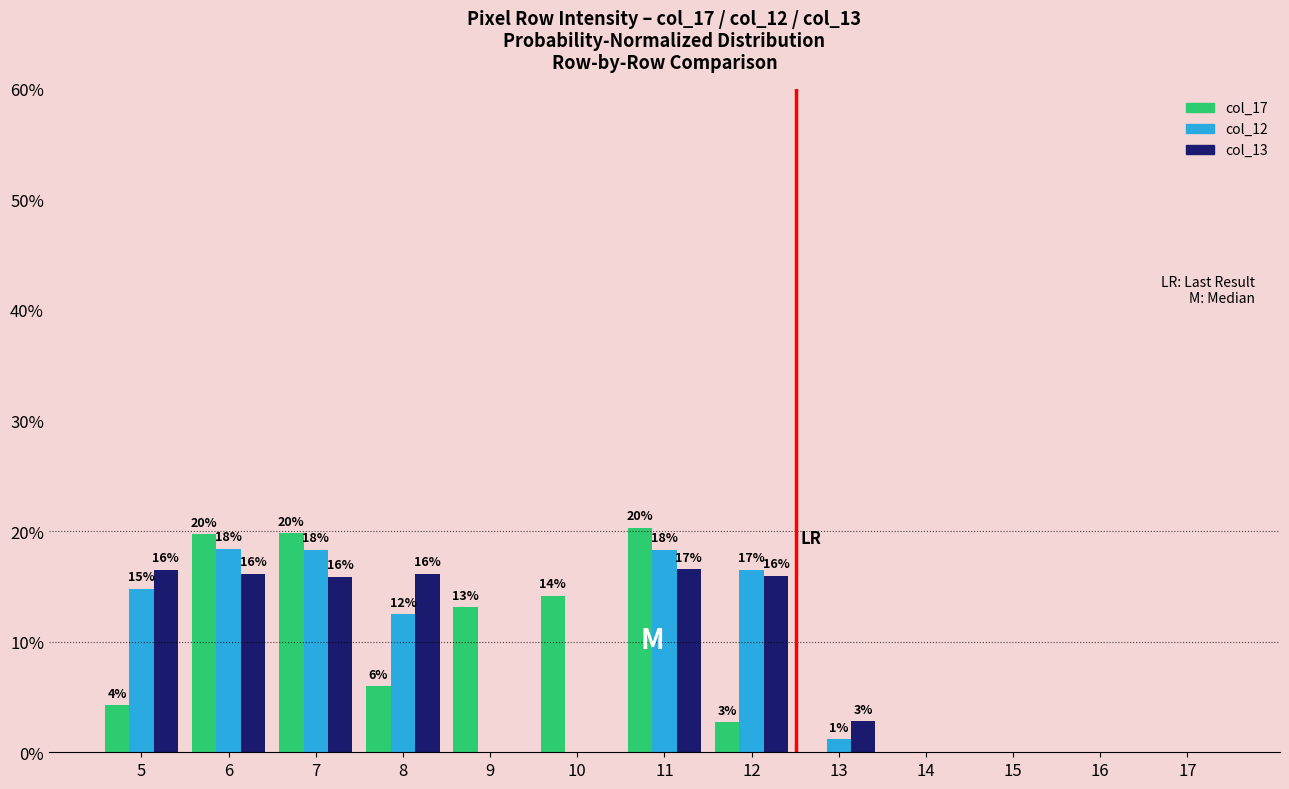

At which label is col_13 closest to 8?

13